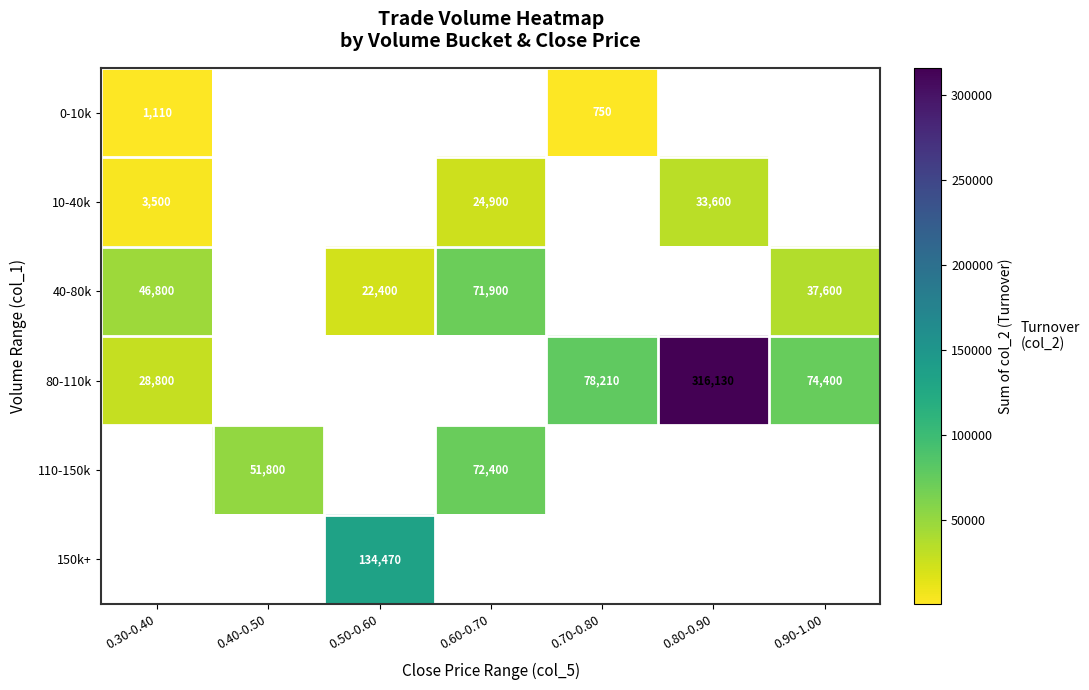

What is the difference between the 80-110k values at 0.70-0.80 and 0.30-0.40?

49410